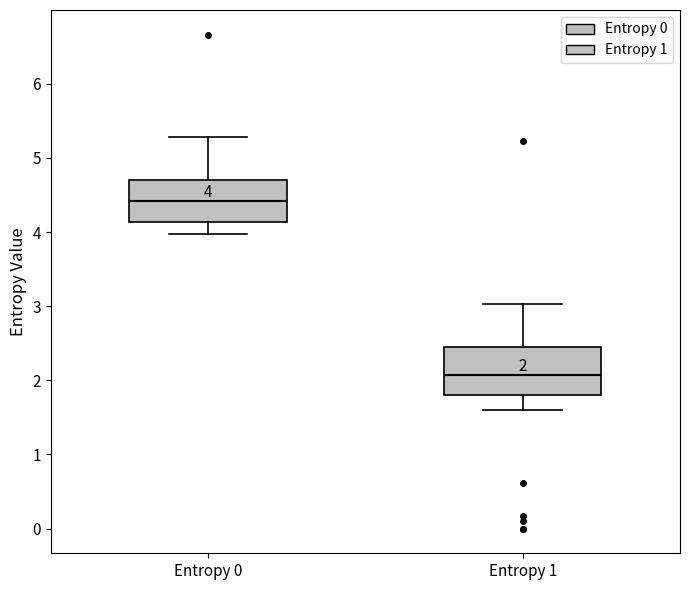

Which box's median line is the highest?

Entropy 0